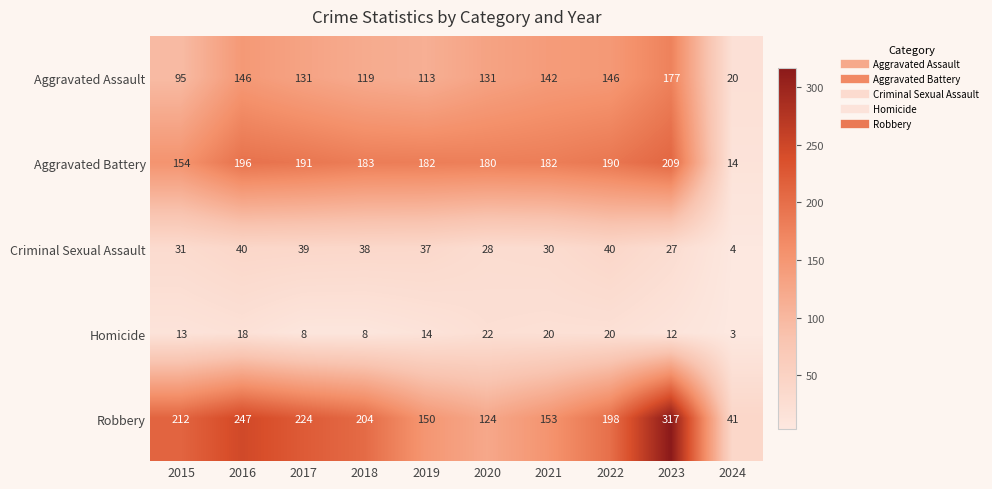

How many Homicide values are between 8 and 20?

8